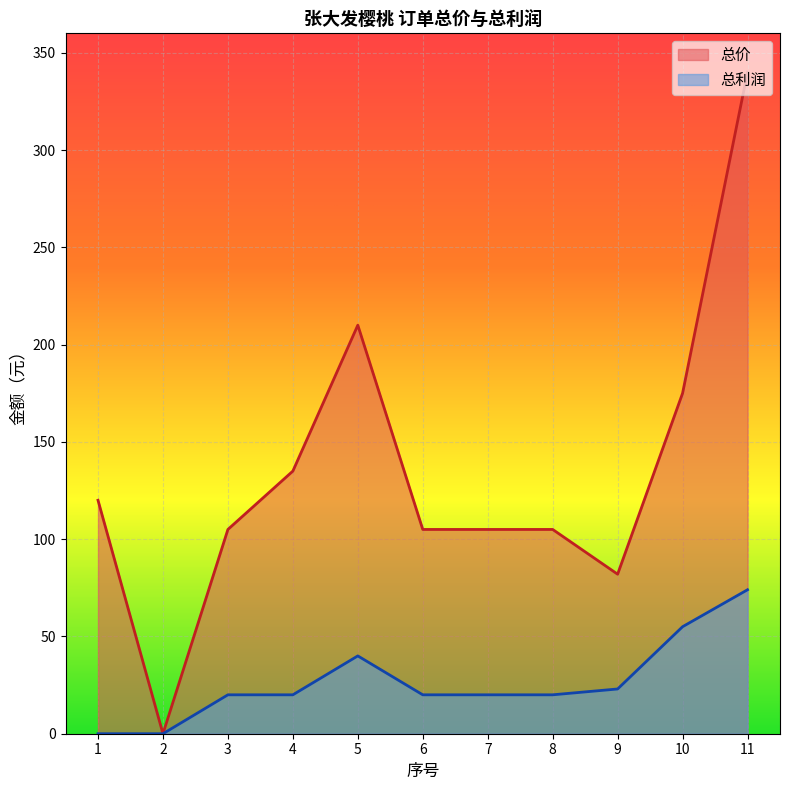

How many values in 总利润 are above zero?

9